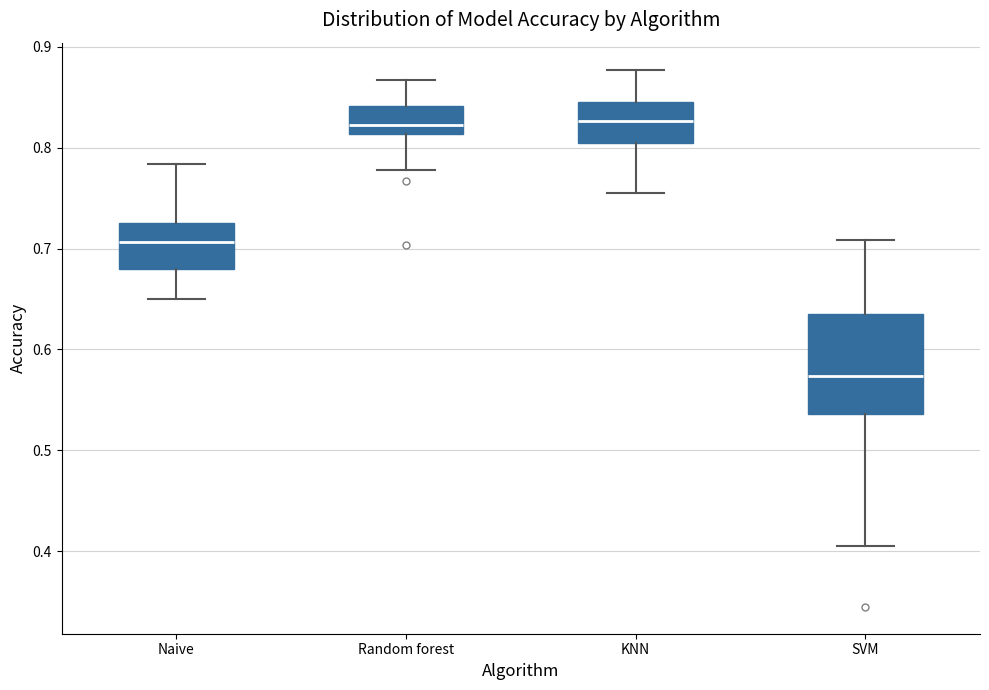

Which box is the tallest, from its lower edge to its upper edge?

SVM